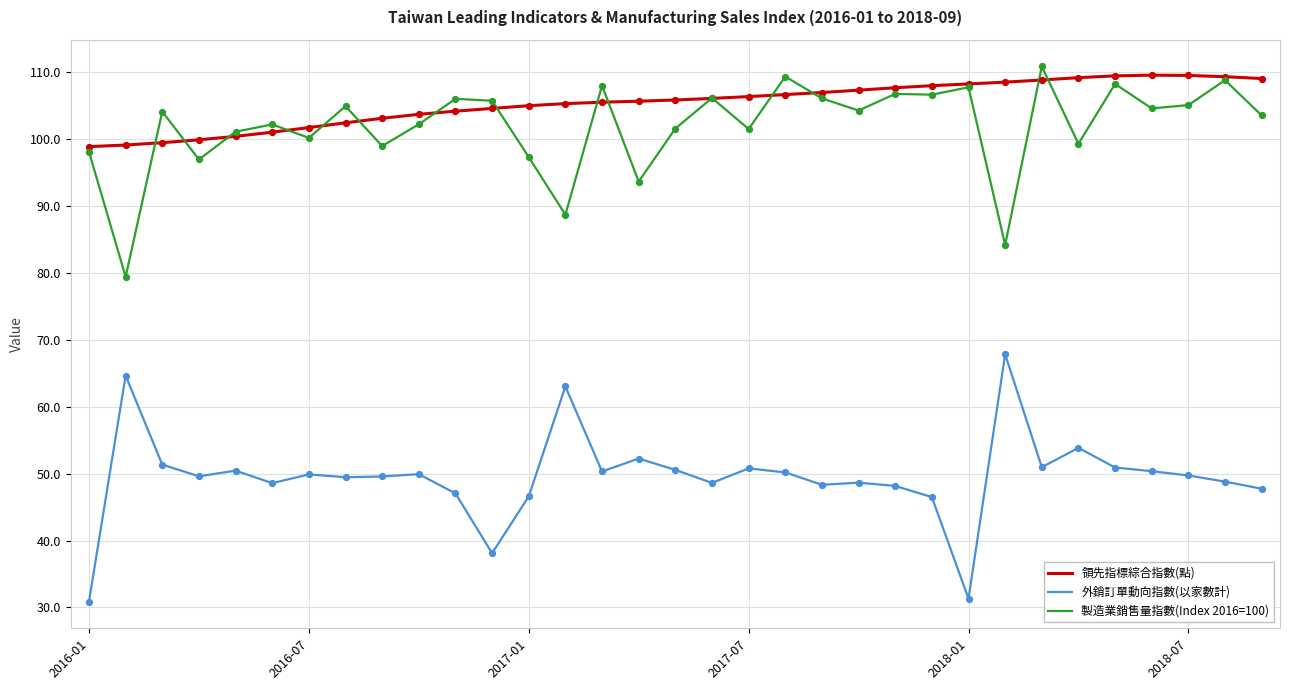

What is the smallest value displayed?

30.9